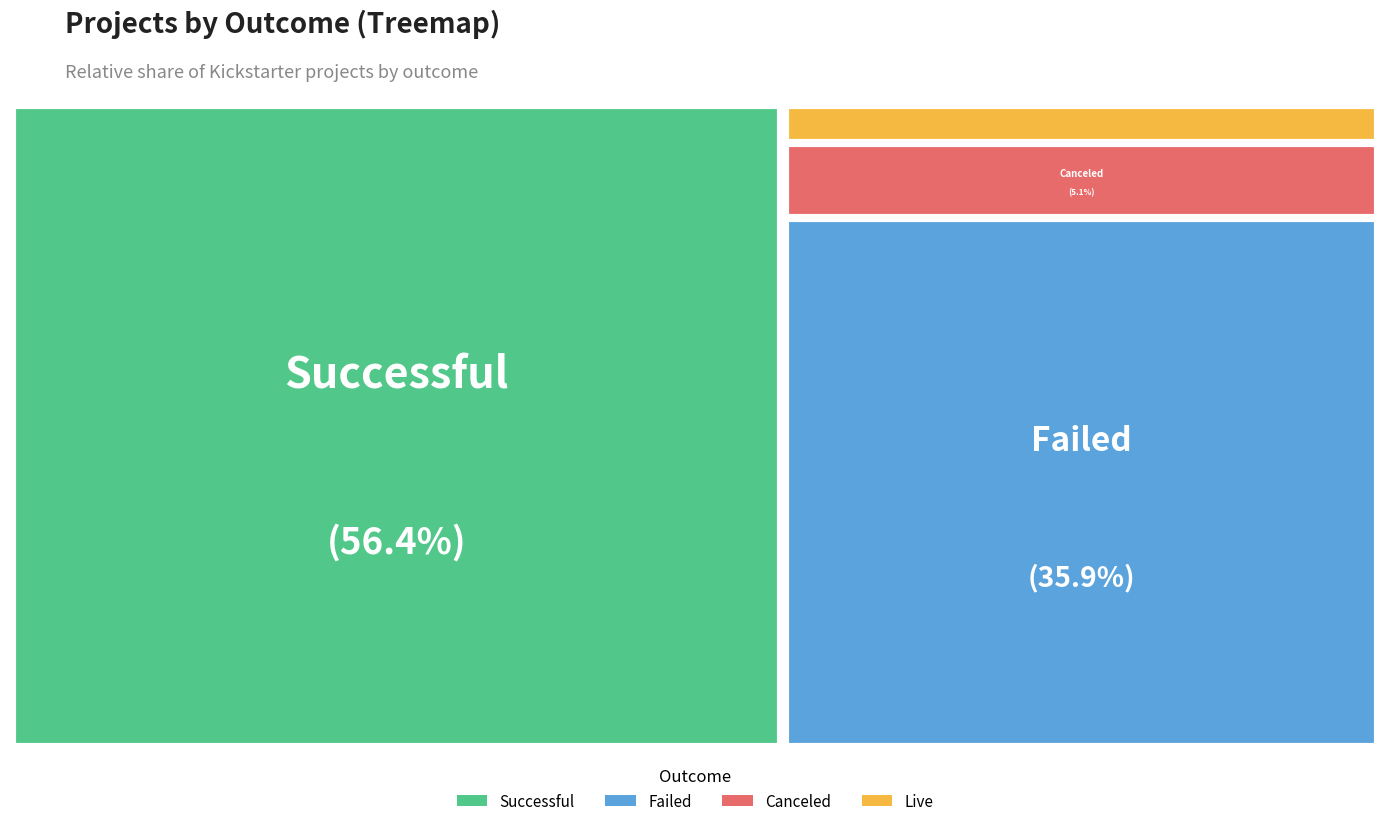

How many slices are in this pie chart?

4